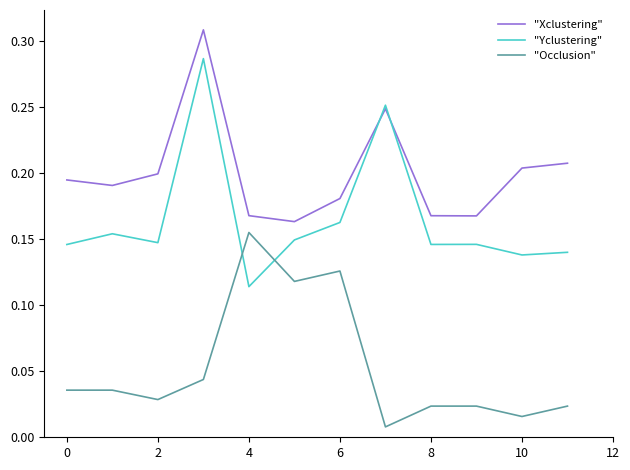

Which series has the largest total across all categories?

"Xclustering"